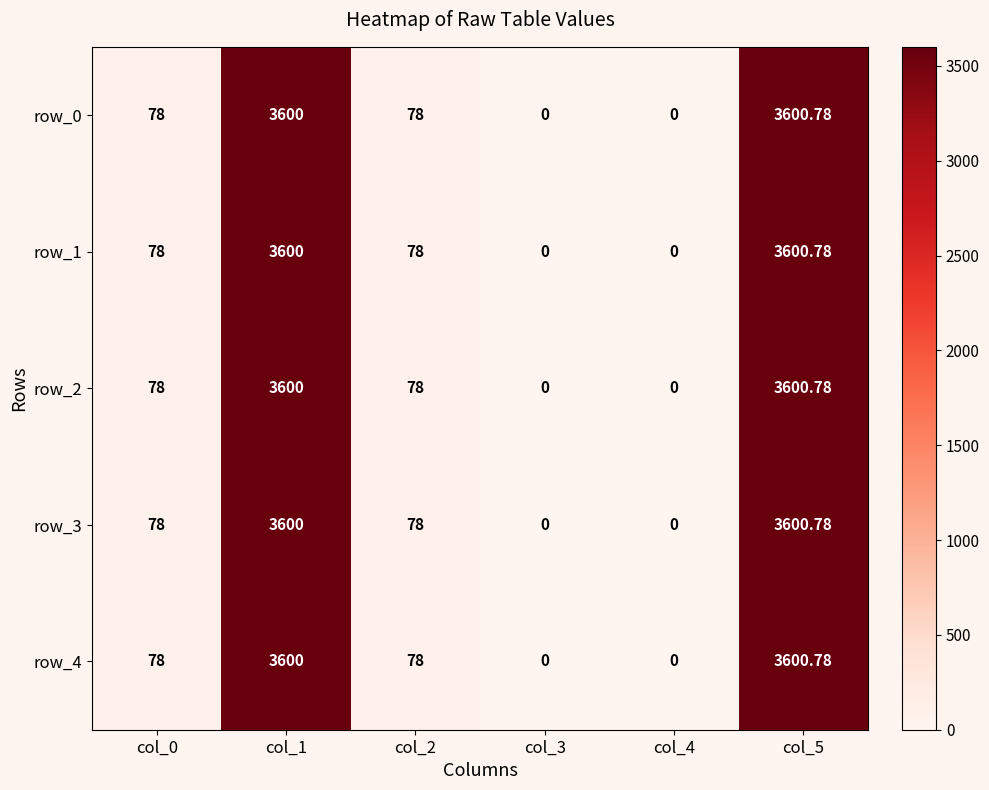

Reading left to right, extract all data points from this chart.

row_0: col_0=78.0	col_1=3600.0	col_2=78.0	col_3=0.0	col_4=0.0	col_5=3600.8
row_1: col_0=78.0	col_1=3600.0	col_2=78.0	col_3=0.0	col_4=0.0	col_5=3600.8
row_2: col_0=78.0	col_1=3600.0	col_2=78.0	col_3=0.0	col_4=0.0	col_5=3600.8
row_3: col_0=78.0	col_1=3600.0	col_2=78.0	col_3=0.0	col_4=0.0	col_5=3600.8
row_4: col_0=78.0	col_1=3600.0	col_2=78.0	col_3=0.0	col_4=0.0	col_5=3600.8